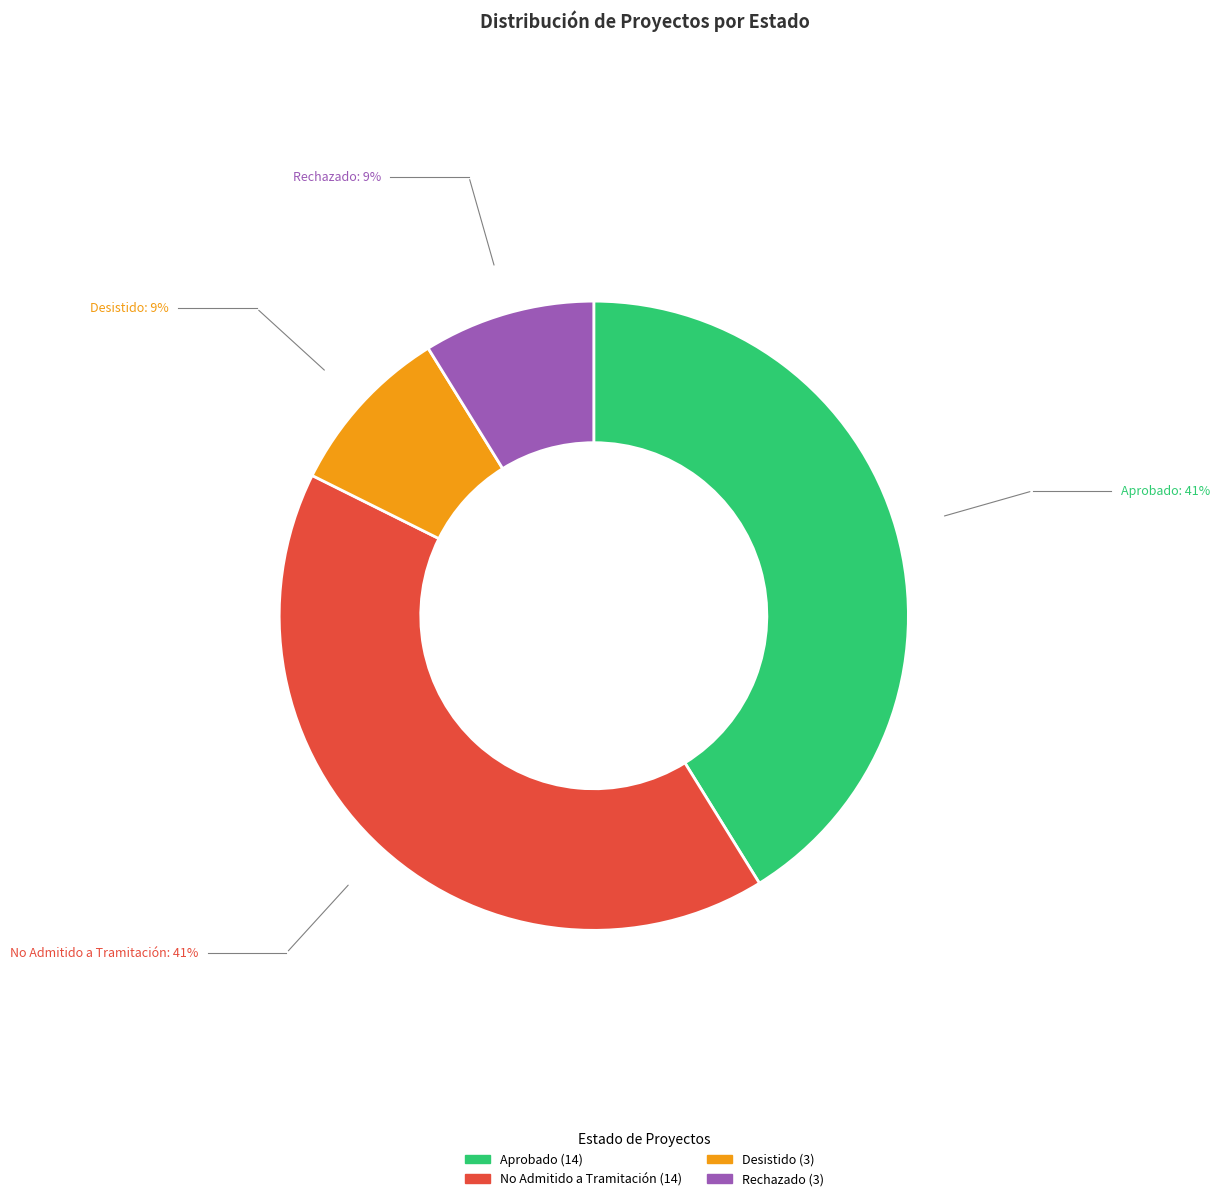

True or false: Rechazado accounts for 9% of the total.

True